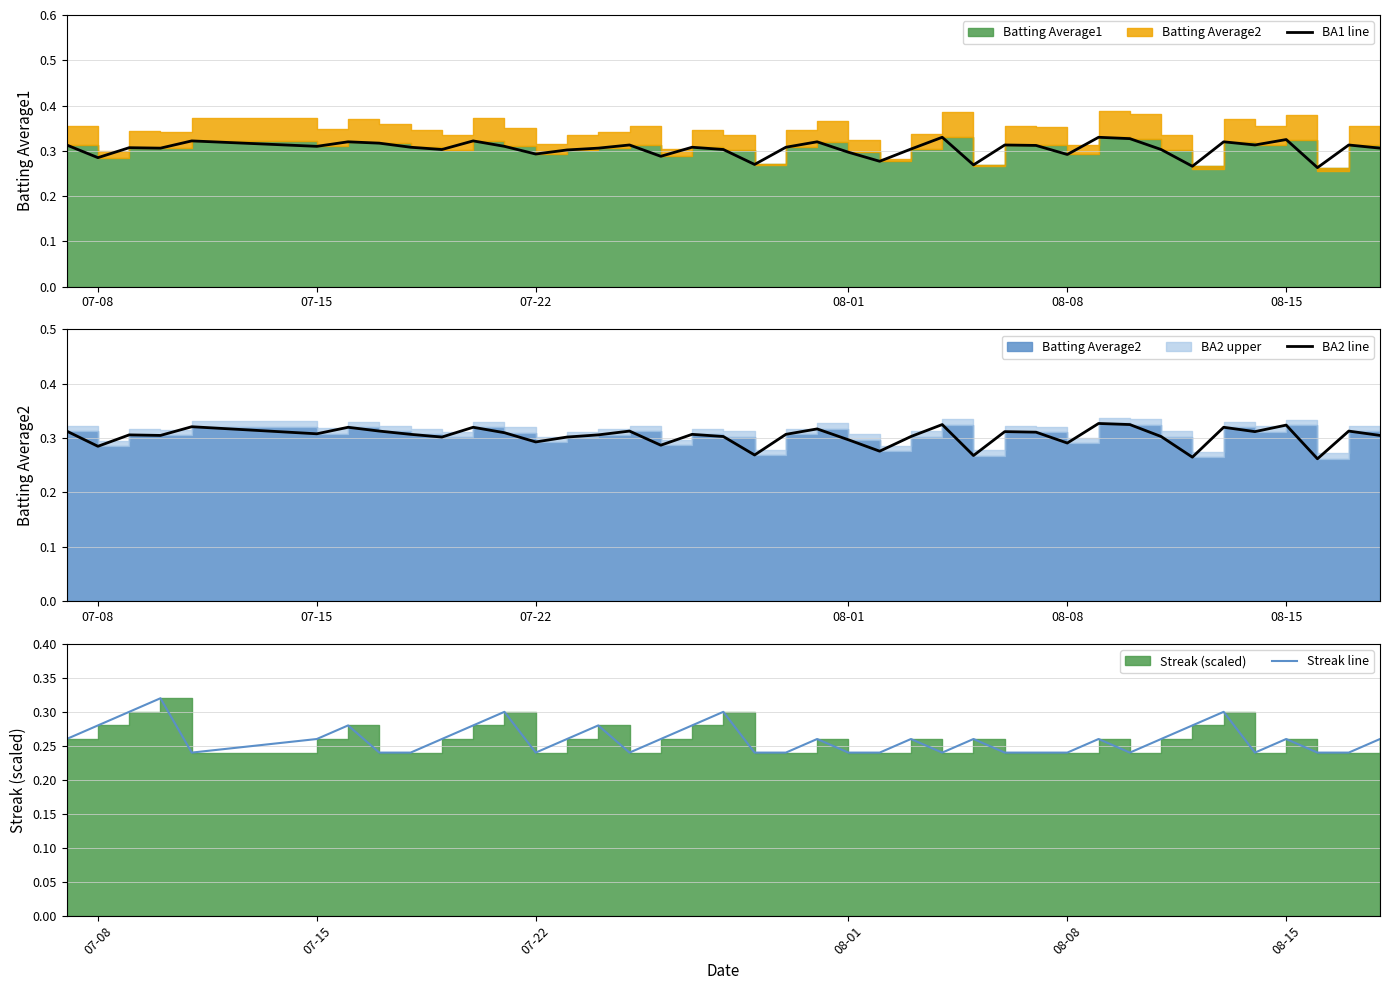

The value of BA2 line at 18 is 0.5. True or false?

False